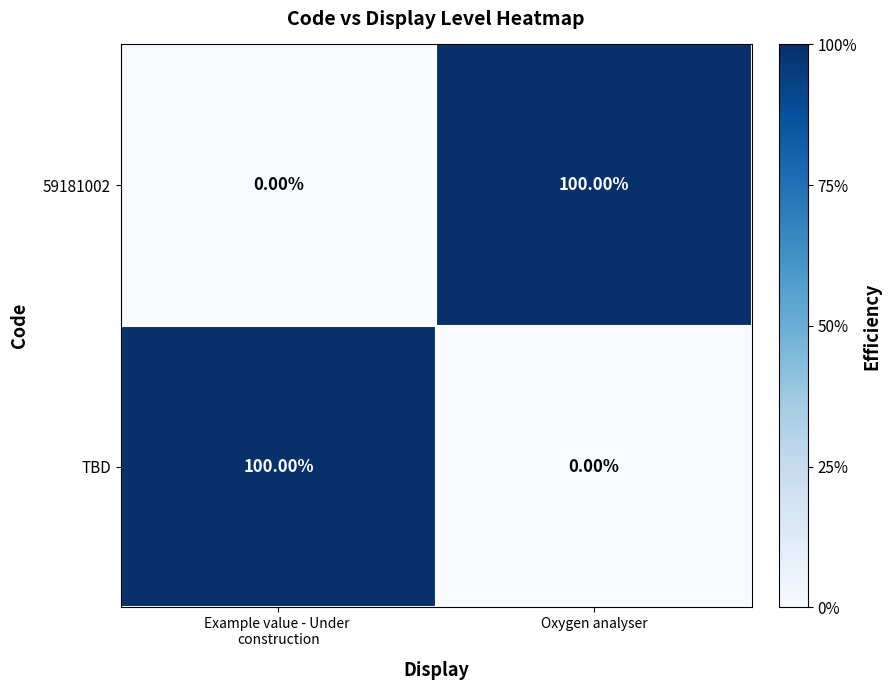

What is the spread (max minus min) of values at Oxygen analyser?

100